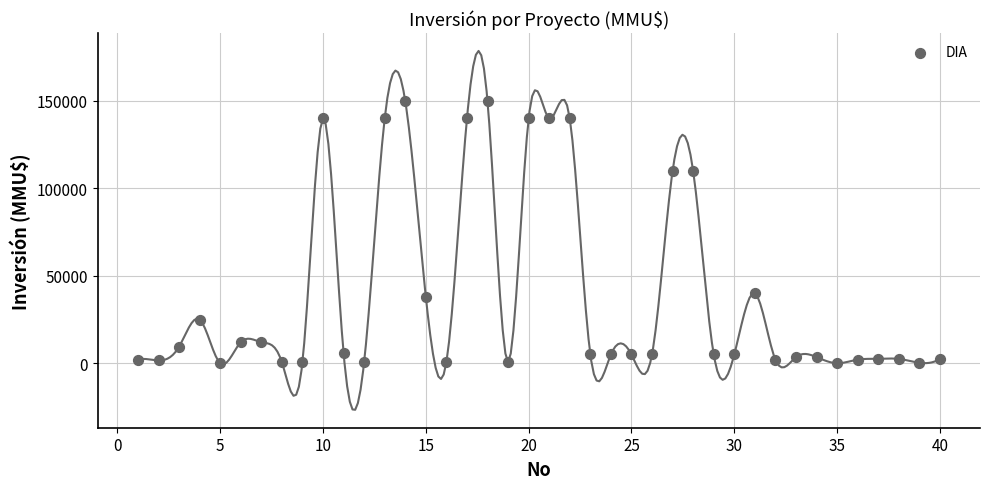

What is the range of X values (max minus min)?

39